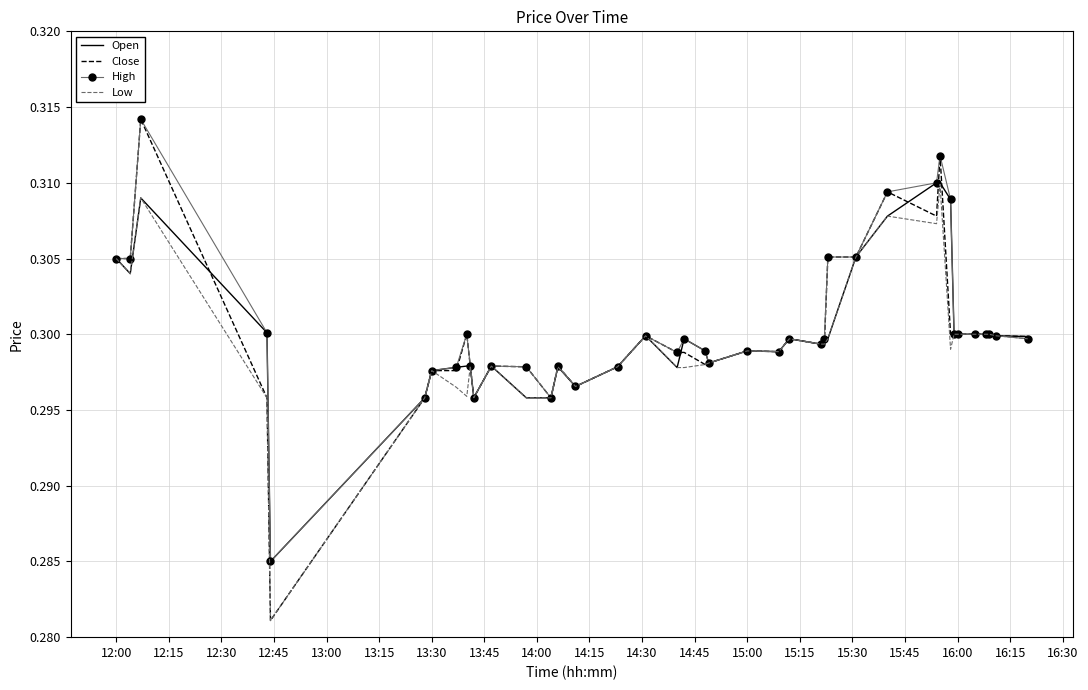

Which series has the widest spread of values?

Close